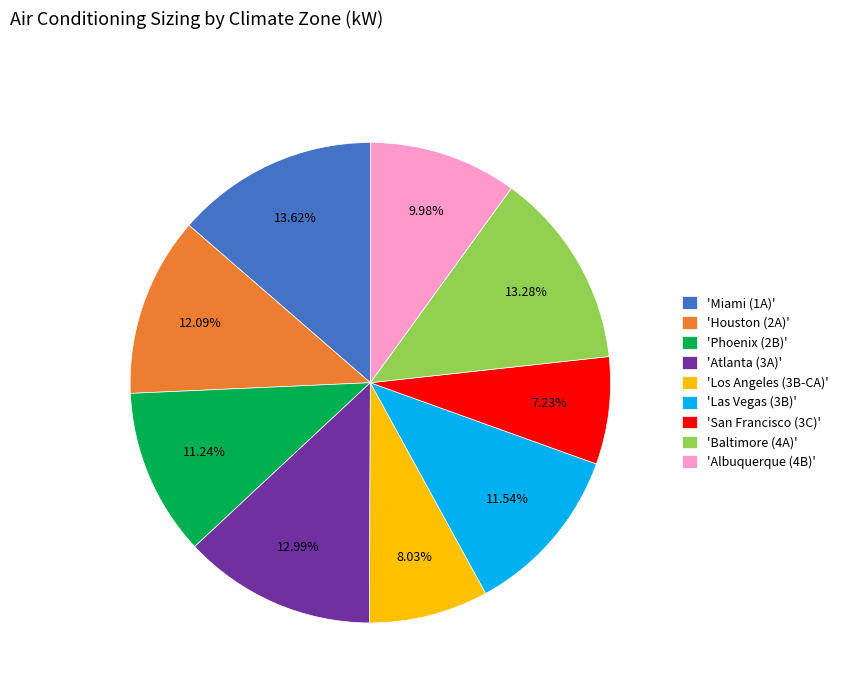

Is there any slice that represents more than half of the pie?

No